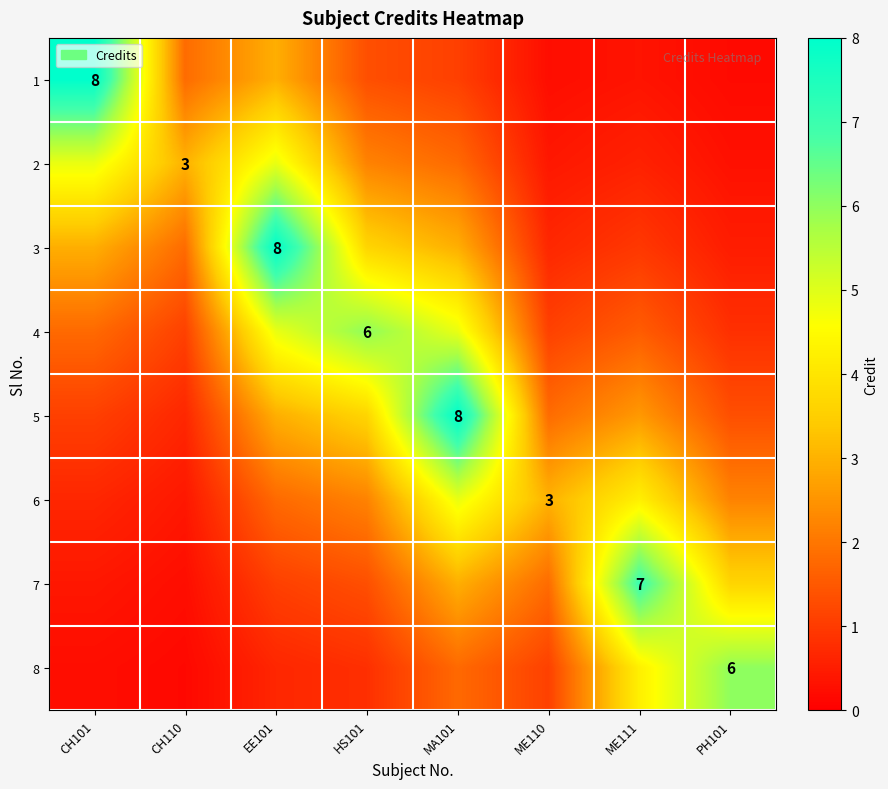

The value of 3 at MA101 is 2.9. True or false?

True